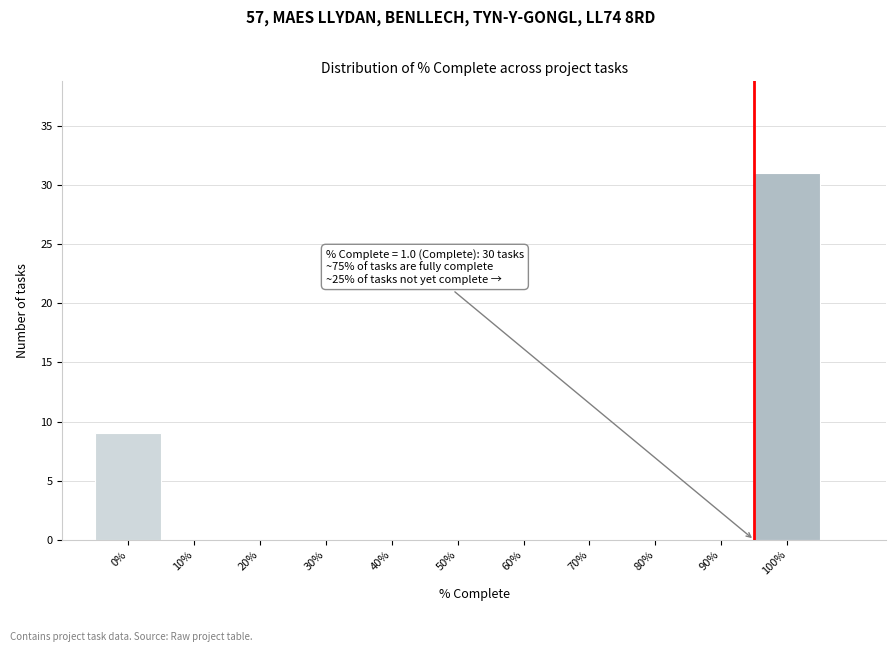

Reading left to right, extract all data points from this chart.

0%=9	10%=0	20%=0	30%=0	40%=0	50%=0	60%=0	70%=0	80%=0	90%=0	100%=31